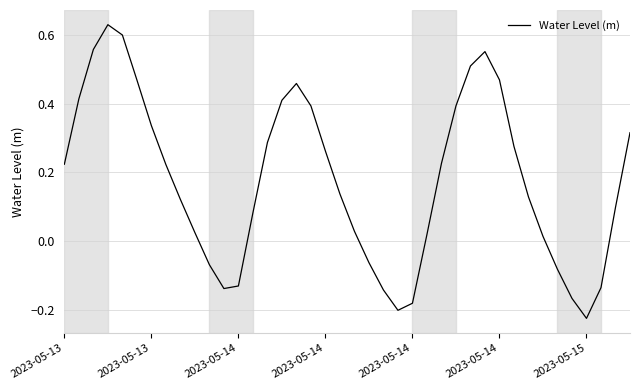

What is the difference between the maximum and minimum values?

0.9